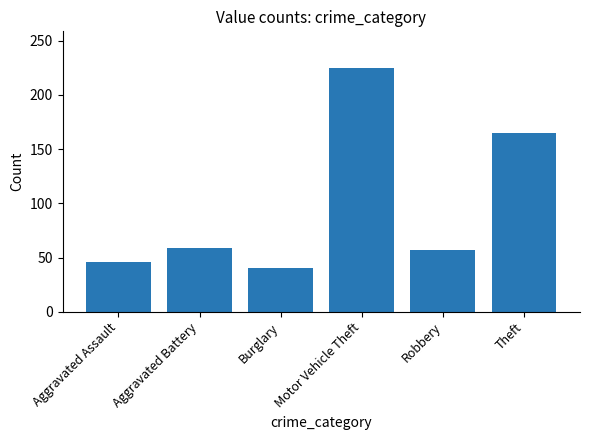

What is the change in value from Aggravated Assault to Burglary?

-6